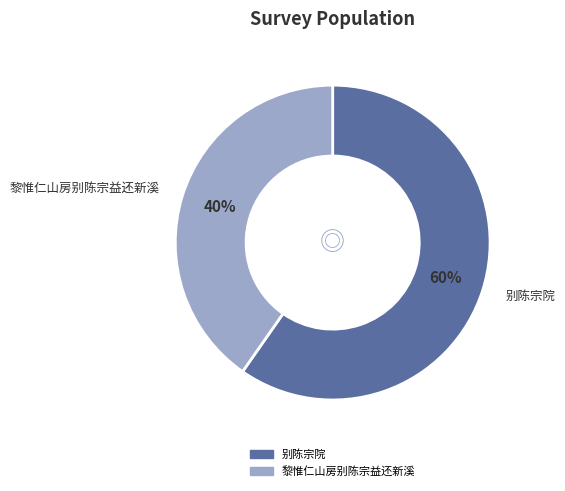

To the nearest percent, what percentage of the pie is 黎惟仁山房别陈宗益还新溪?

40%